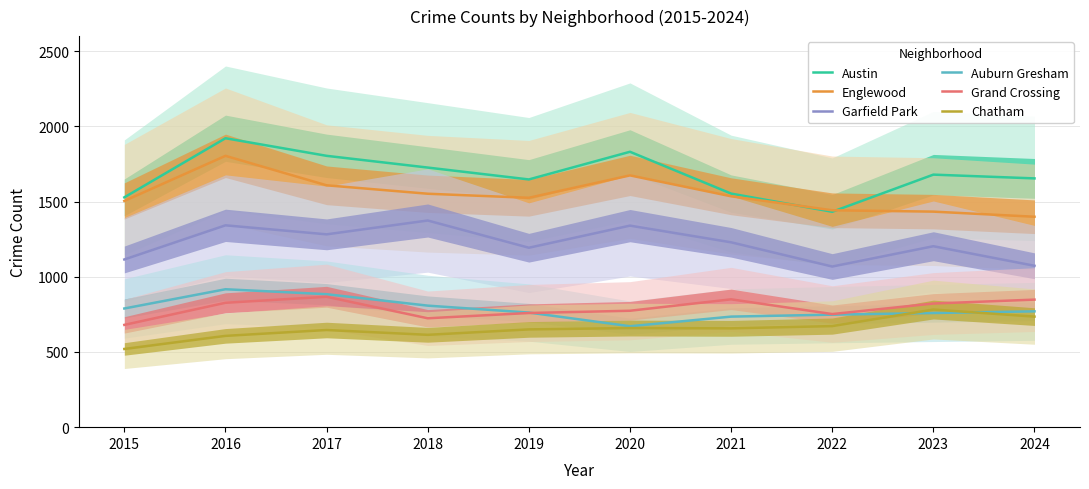

What is the value of the Chatham point at the 5th from the left?

650